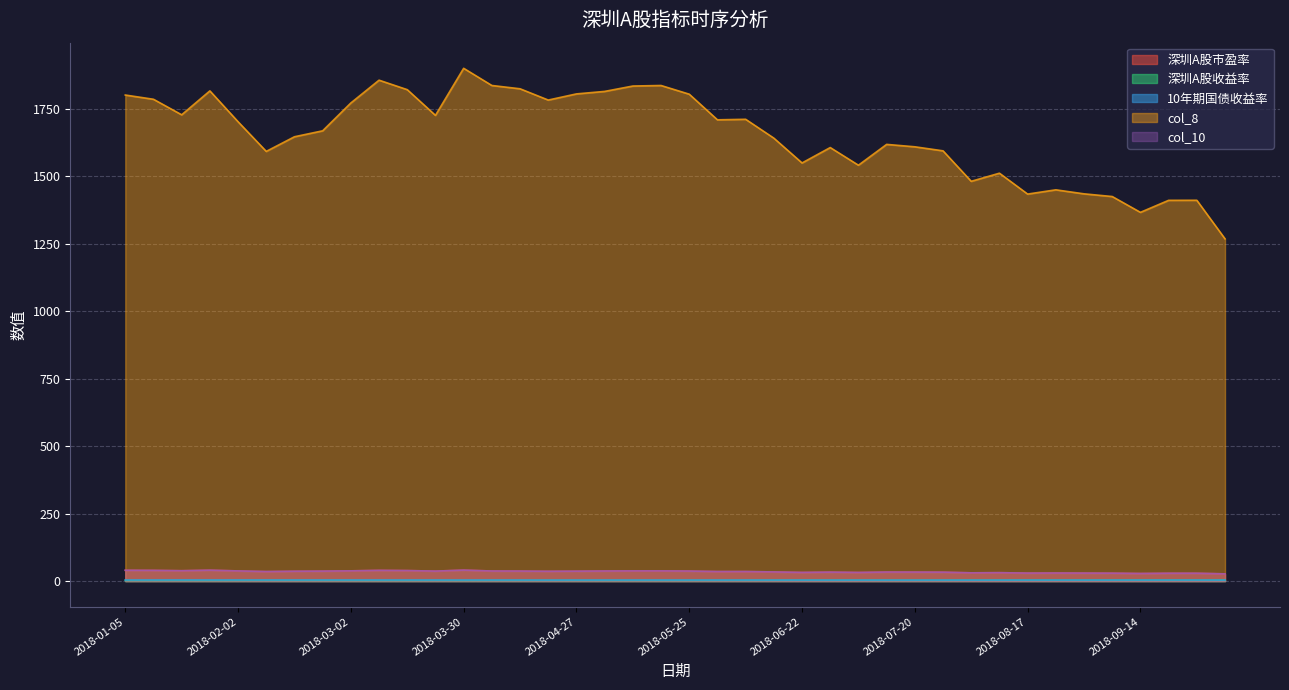

Reading left to right, extract all data points from this chart.

深圳A股市盈率: 40.0	39.6	38.3	40.3	37.6	35.2	36.4	36.8	37.8	39.6	38.9	36.9	40.6	37.3	37.0	36.2	36.6	37.3	37.7	37.7	37.1	35.2	35.3	33.8	31.9	33.1	31.8	33.4	33.2	32.9	30.5	31.1	29.5	29.8	29.5	29.2	28.0	28.9	28.9	26.6
深圳A股收益率: 2.5	2.5	2.6	2.5	2.7	2.8	2.8	2.7	2.6	2.5	2.6	2.7	2.5	2.7	2.7	2.8	2.7	2.7	2.7	2.7	2.7	2.8	2.8	3.0	3.1	3.0	3.1	3.0	3.0	3.0	3.3	3.2	3.4	3.4	3.4	3.4	3.6	3.5	3.5	3.8
10年期国债收益率: 3.9	4.0	4.1	4.0	3.9	3.9	3.9	3.9	3.9	3.9	3.9	3.8	3.8	3.7	3.7	3.5	3.7	3.7	3.7	3.7	3.7	3.6	3.7	3.6	3.6	3.5	3.5	3.5	3.5	3.6	3.5	3.6	3.7	3.6	3.6	3.7	3.7	3.7	3.7	3.6
col_8: 1801.4	1785.7	1728.1	1816.8	1702.4	1592.5	1646.8	1668.8	1772.0	1856.5	1821.3	1726.0	1900.5	1836.8	1824.6	1782.8	1805.6	1814.8	1834.8	1836.8	1804.5	1709.5	1711.5	1641.7	1549.7	1606.7	1541.3	1618.5	1609.5	1594.6	1481.6	1511.7	1434.3	1450.1	1435.2	1425.2	1366.6	1411.1	1411.3	1268.4
col_10: 40.0	39.6	38.3	40.3	37.6	35.2	36.4	36.8	37.8	39.6	38.9	36.9	40.6	37.3	37.0	36.2	36.6	37.3	37.7	37.7	37.1	35.2	35.3	33.8	31.9	33.1	31.8	33.4	33.2	32.9	30.5	31.1	29.5	29.8	29.5	29.2	28.0	28.9	28.9	26.6